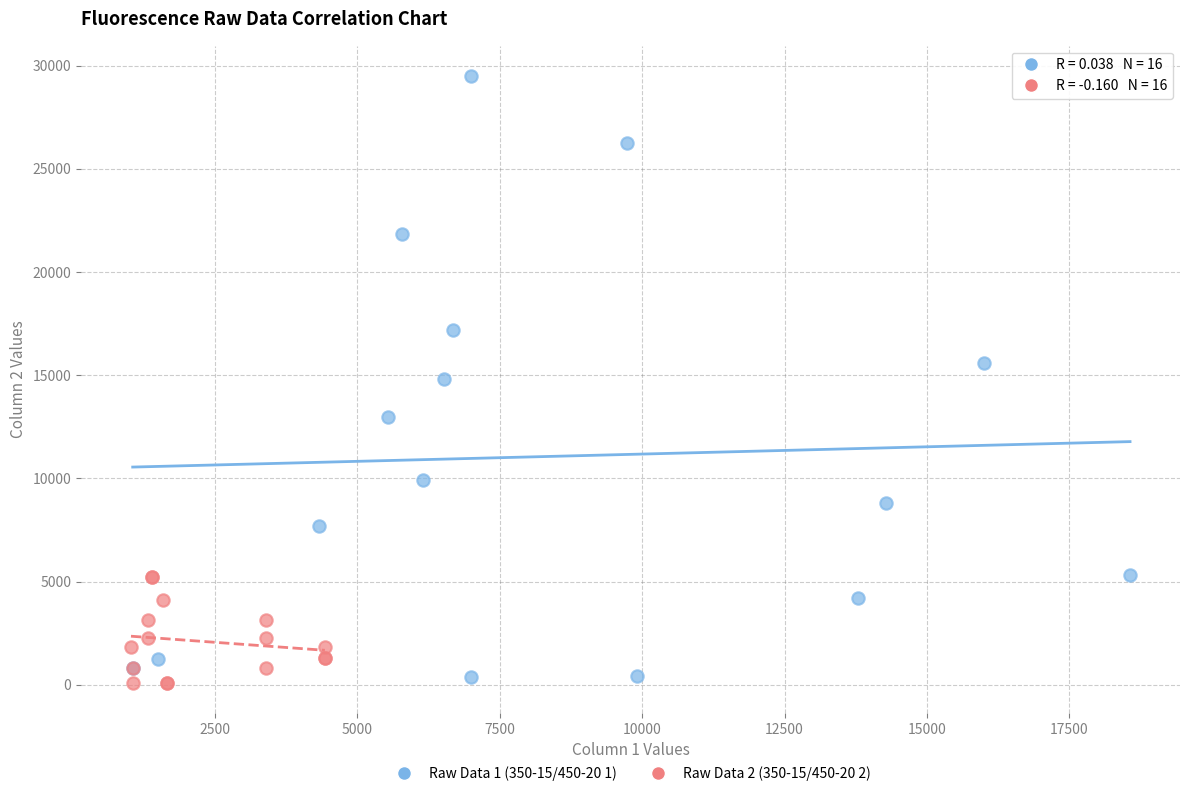

Which series contains the highest Y value?

Raw Data 1 (350-15/450-20 1)